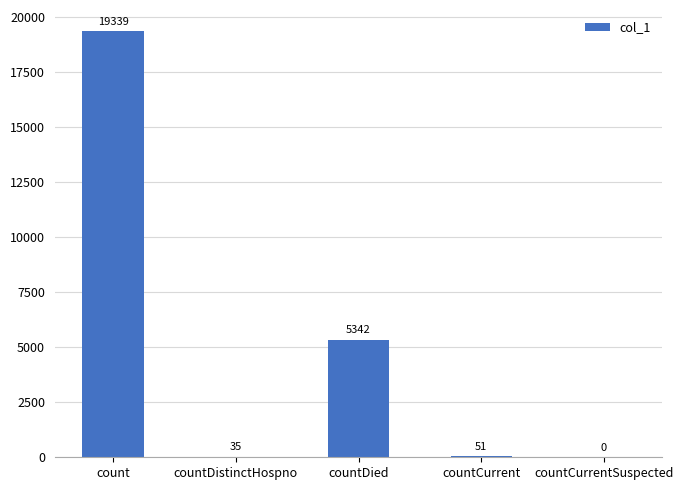

What is the sum of the values at countDied and countCurrentSuspected?

5342